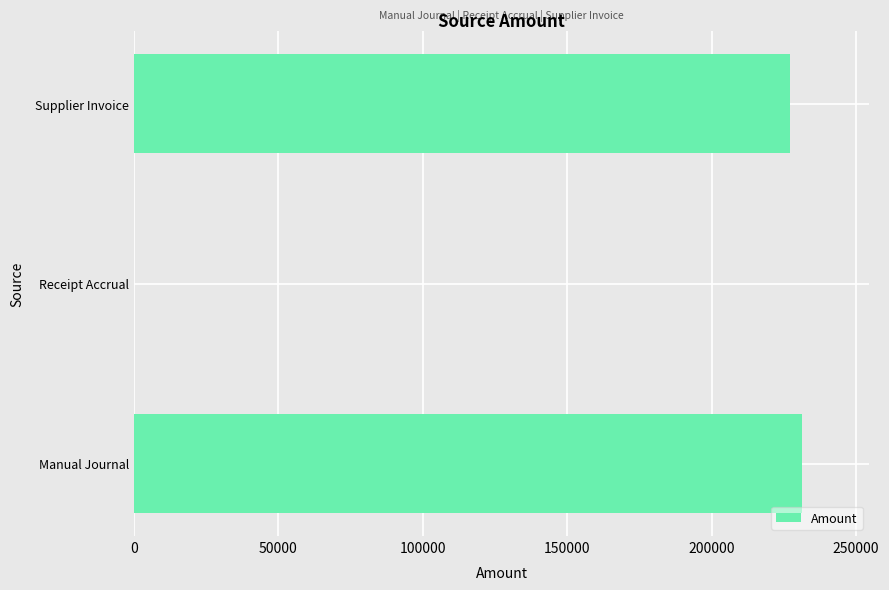

Is it true that the value at Manual Journal is 231375.9?

True